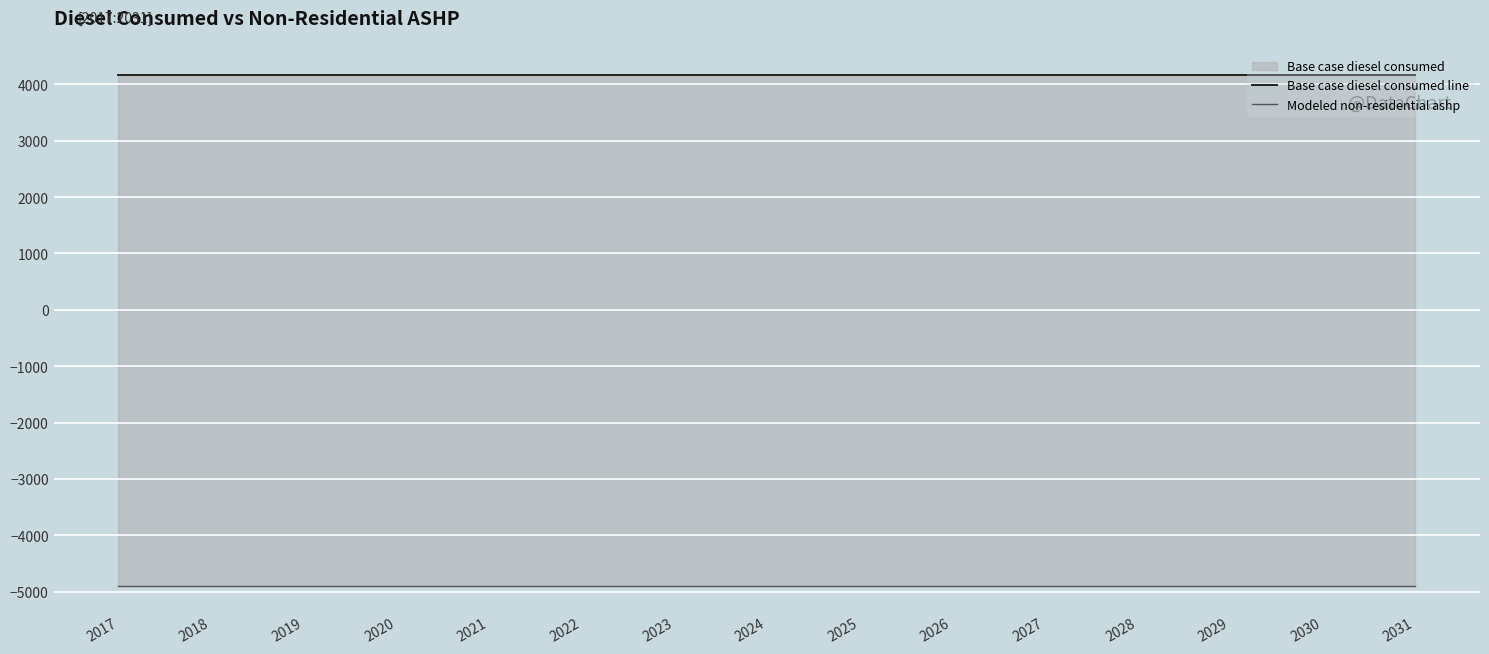

Which has a higher value, 2031 or 2022?

2031